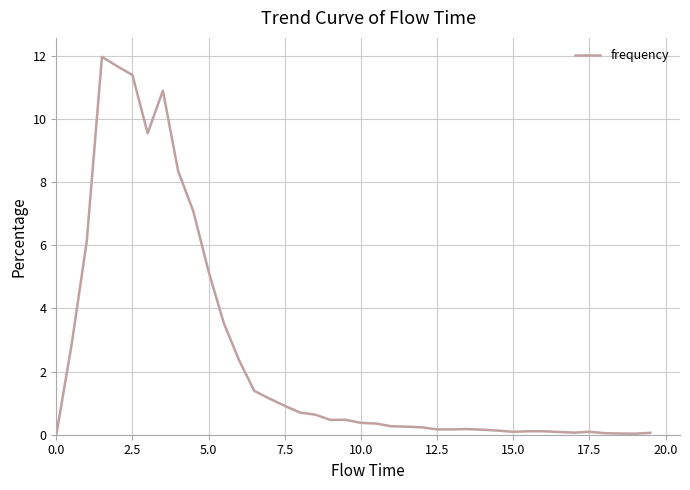

What is the difference between the maximum and minimum values?

12.0